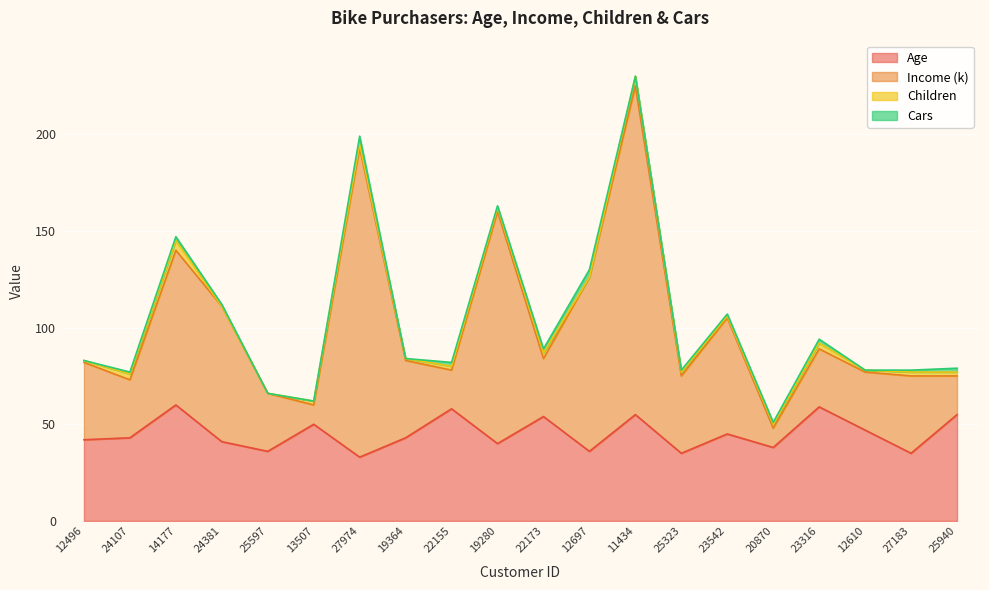

How many interior local peaks does the Income (k) series have?

6